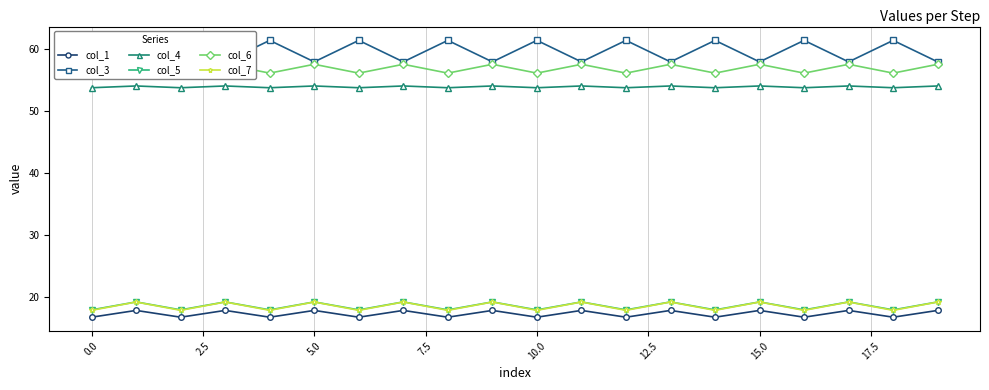

True or false: col_4 has more than 0 points higher than both neighbors.

True